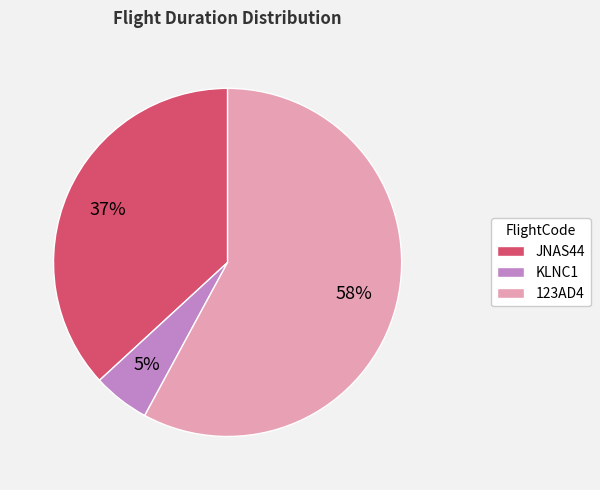

Which has a higher value, JNAS44 or 123AD4?

123AD4